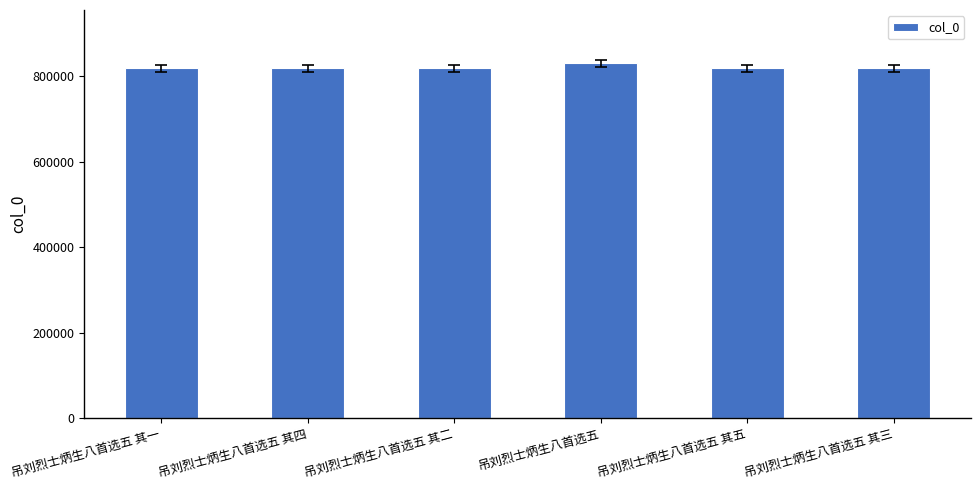

What is the difference between the maximum and minimum values?

11156